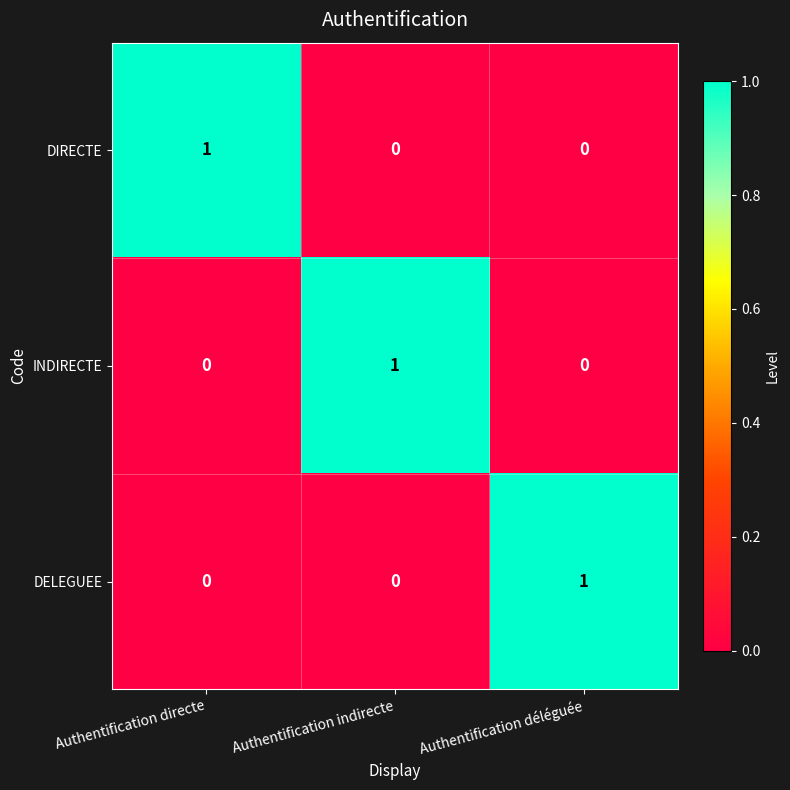

How many values in the INDIRECTE series exceed 0?

1